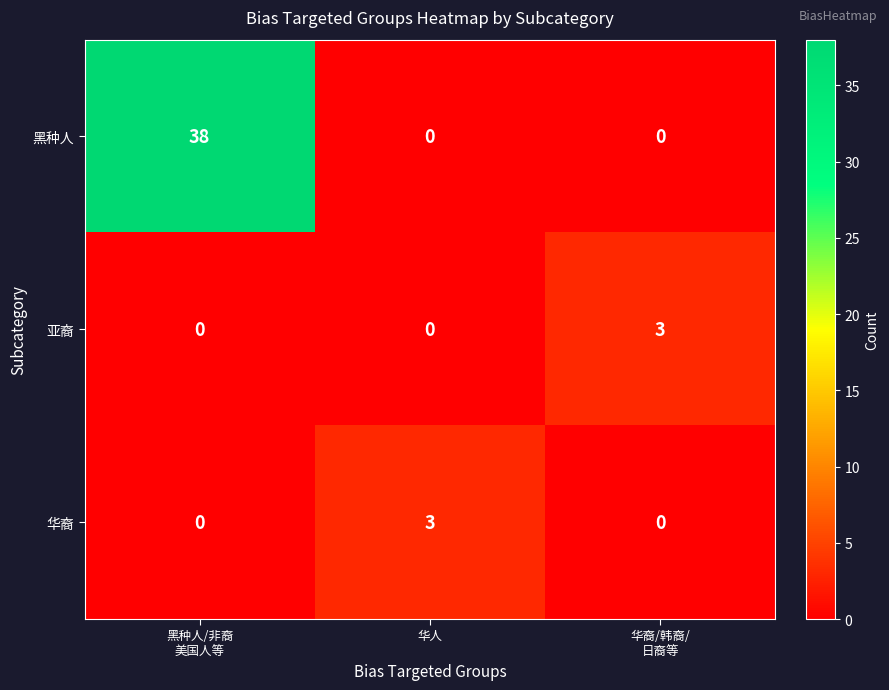

What is the highest value of the 黑种人 series?

38